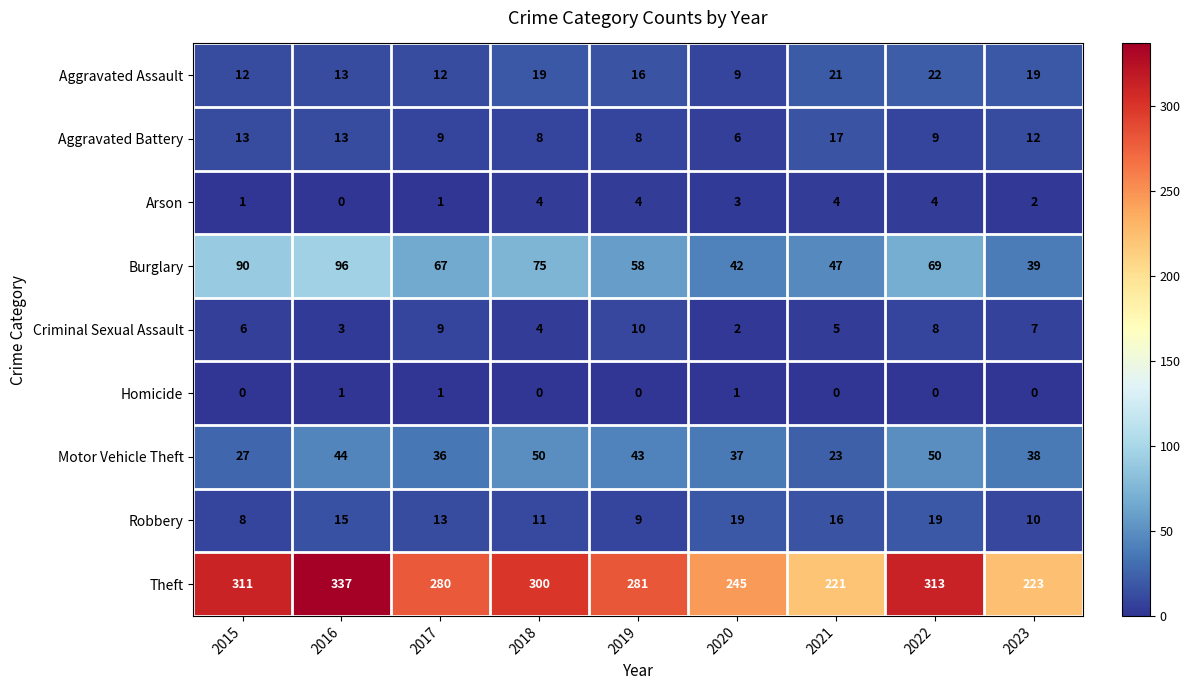

What is the maximum value for Motor Vehicle Theft?

50